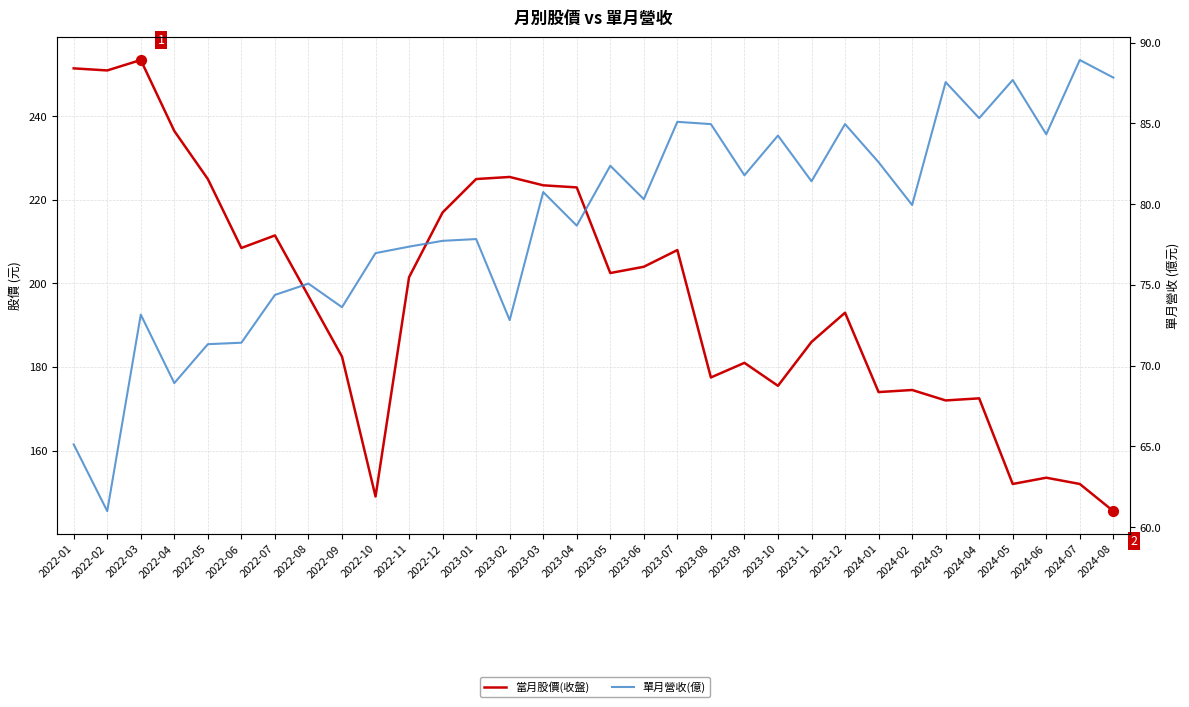

What is the total value across all series at 2023-11?

267.4